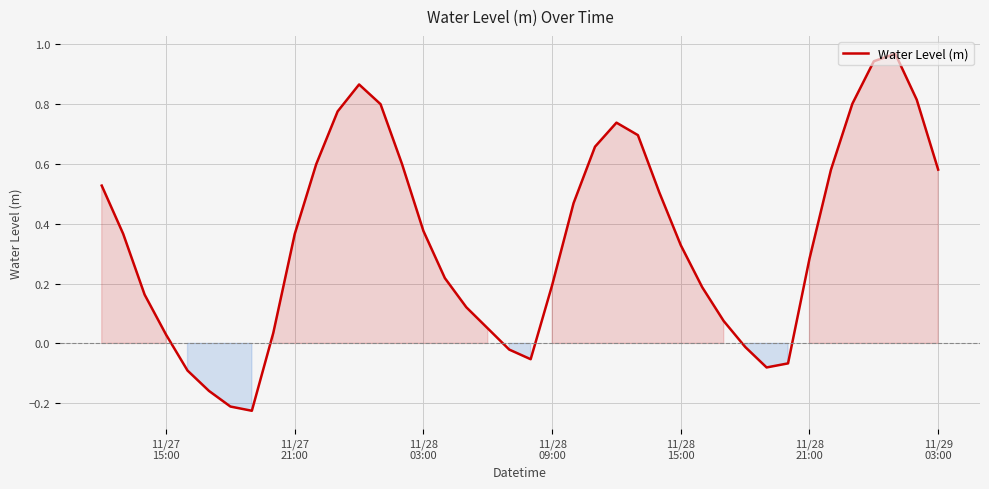

Does the chart display data point markers on the line(s)?

No